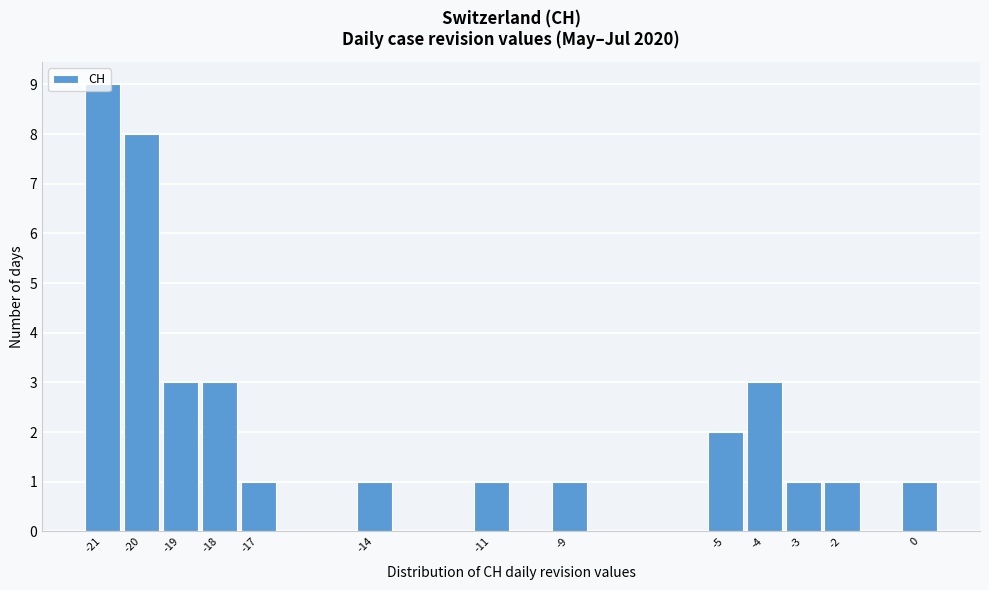

Reading left to right, transcribe this chart: for each bar, give the range it covers on the x-axis and its height. The values are not printed on the chart, so give them approximately, as read against the axis.

-21.5 to -20.5: 9
-20.5 to -19.5: 8
-19.5 to -18.5: 3
-18.5 to -17.5: 3
-17.5 to -16.5: 1
-16.5 to -15.5: 0
-15.5 to -14.5: 0
-14.5 to -13.5: 1
-13.5 to -12.5: 0
-12.5 to -11.5: 0
-11.5 to -10.5: 1
-10.5 to -9.5: 0
-9.5 to -8.5: 1
-8.5 to -7.5: 0
-7.5 to -6.5: 0
-6.5 to -5.5: 0
-5.5 to -4.5: 2
-4.5 to -3.5: 3
-3.5 to -2.5: 1
-2.5 to -1.5: 1
-1.5 to -0.5: 0
-0.5 to 0.5: 1